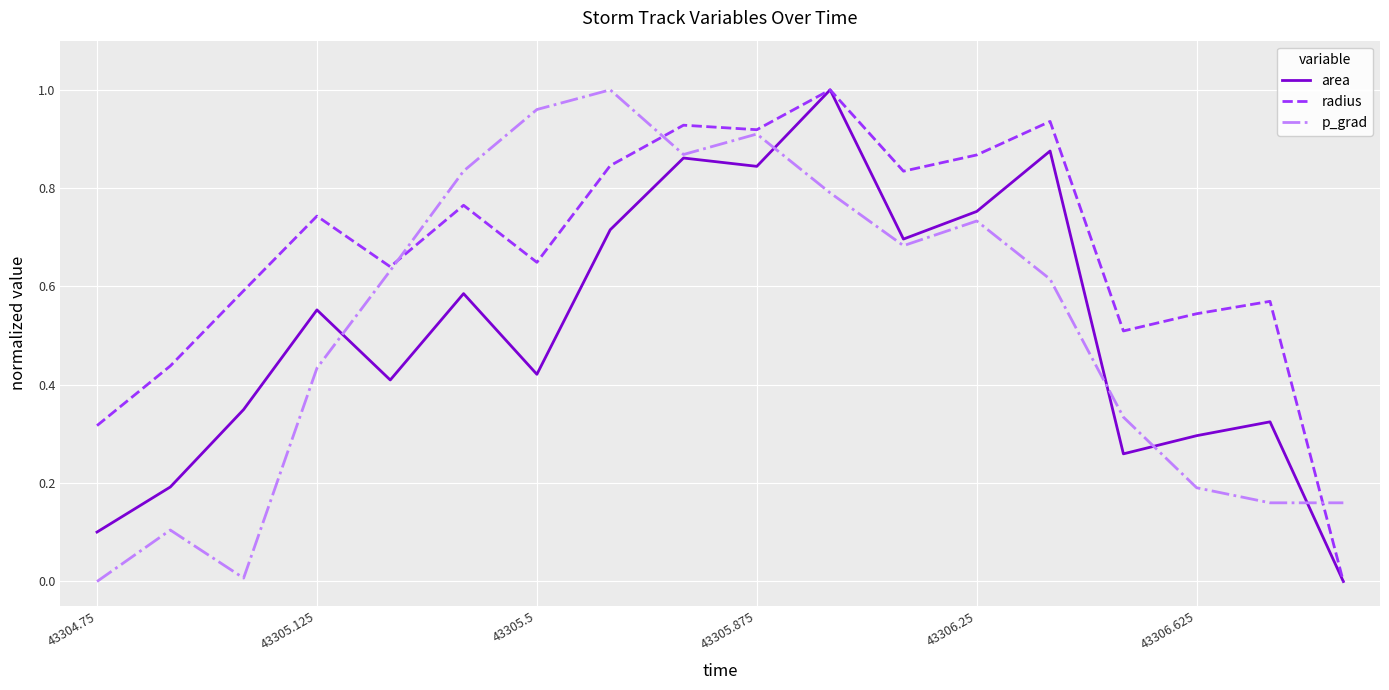

Which series has the largest total across all categories?

radius